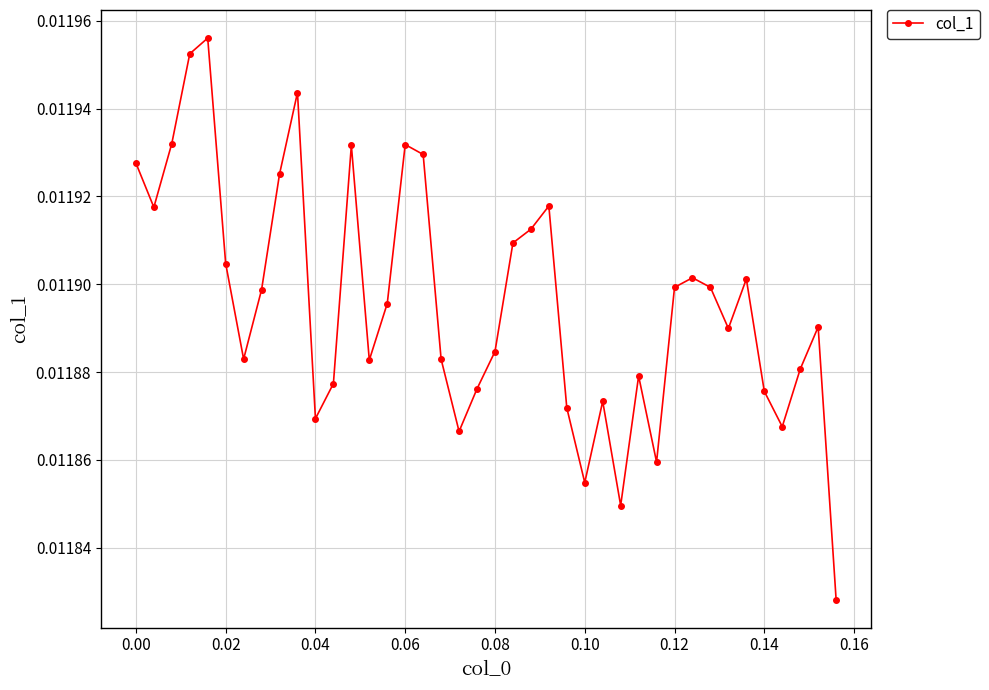

True or false: the data has more than 1 interior local peaks.

True